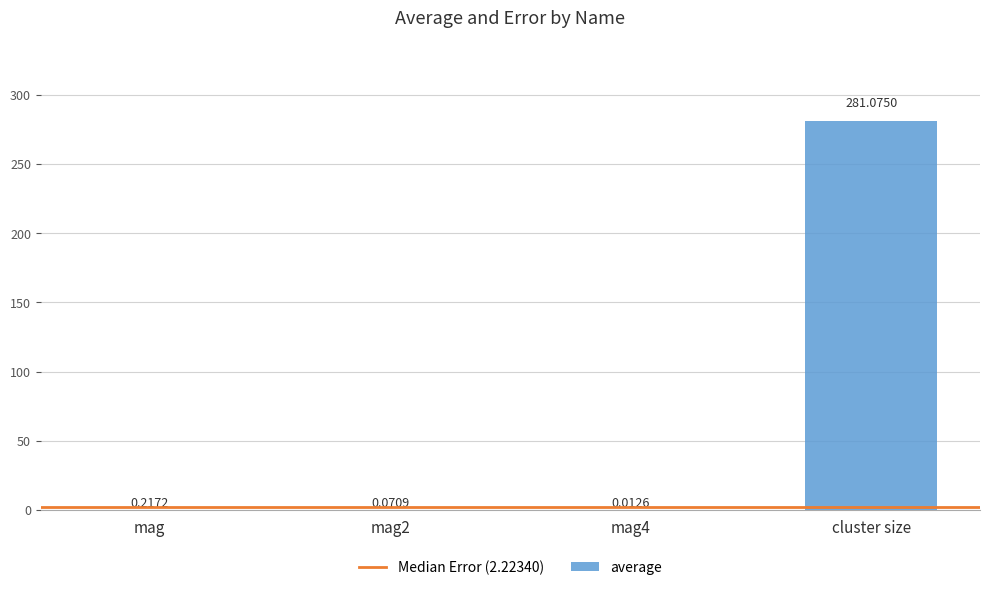

Which has a higher value, mag4 or cluster size?

cluster size